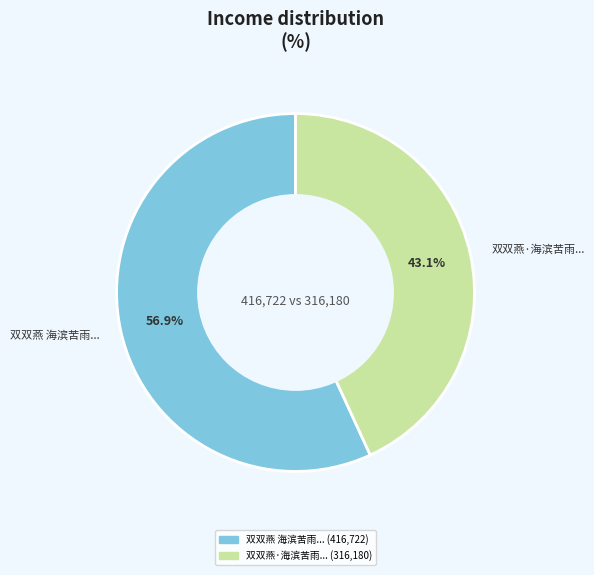

Which slice is the largest?

双双燕 海滨苦雨...